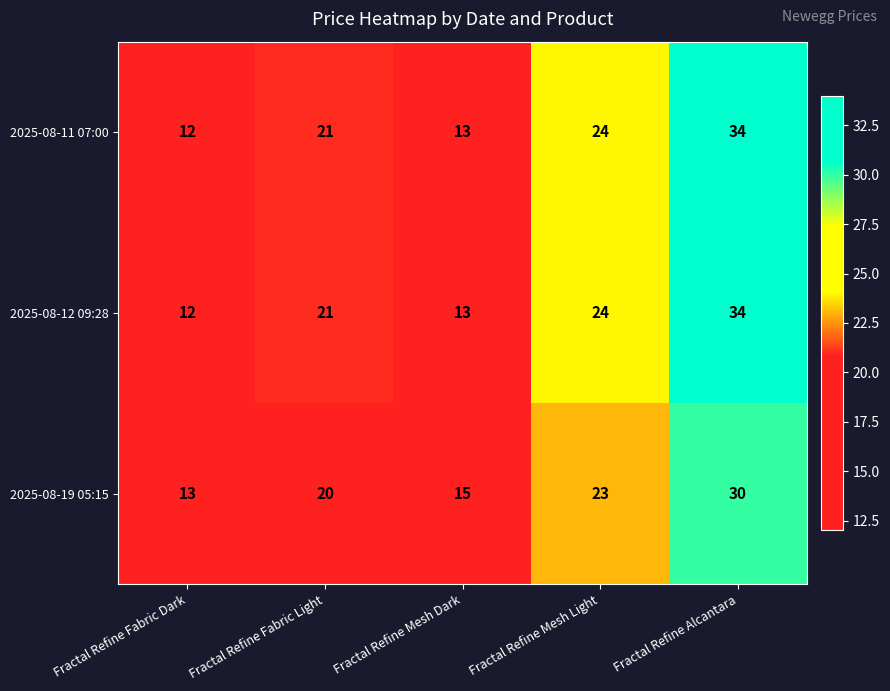

What is the spread (max minus min) of values at Fractal Refine Fabric Light?

1